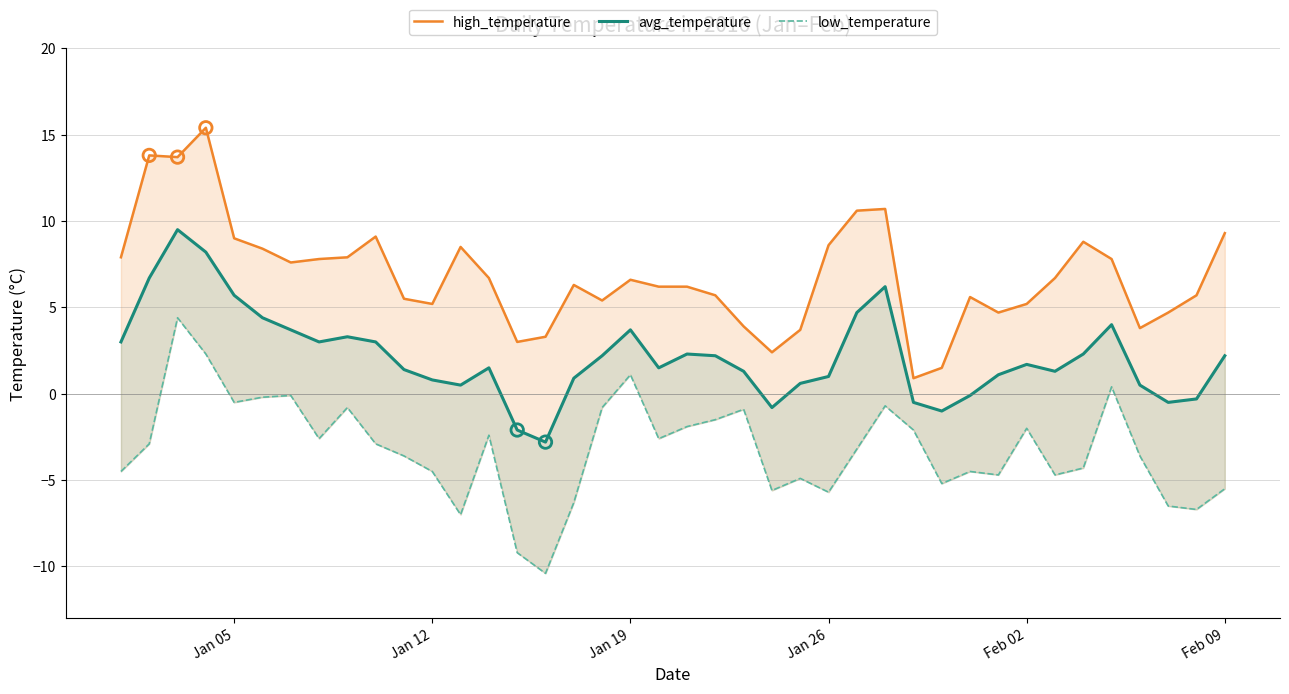

Which series has the widest spread of Y values?

low_temperature